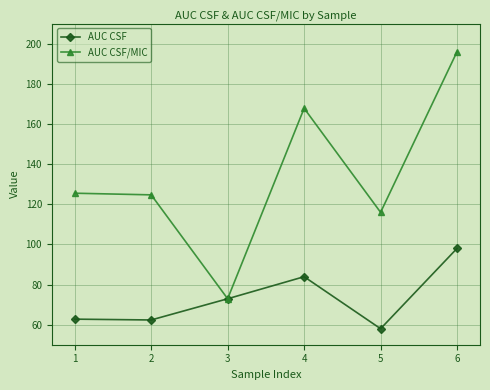

List the series in order of their peak value, lowest first.

AUC CSF, AUC CSF/MIC